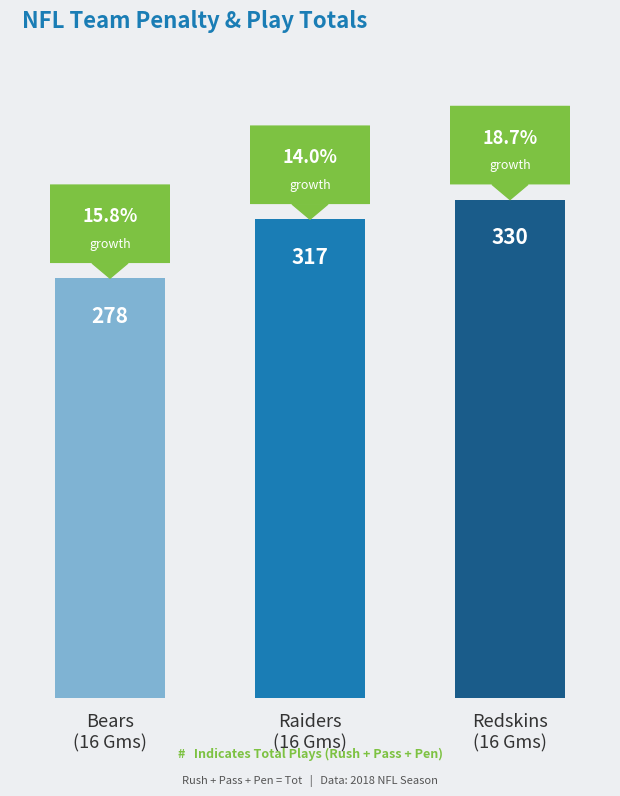

What is the label of the 1st bar from the left?

Bears
(16 Gms)